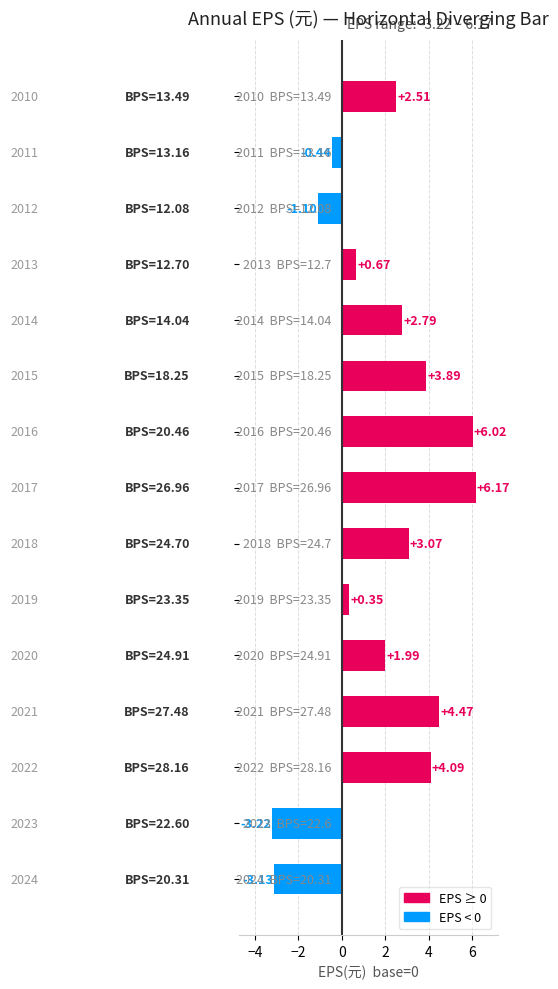

What is the average value?

1.9